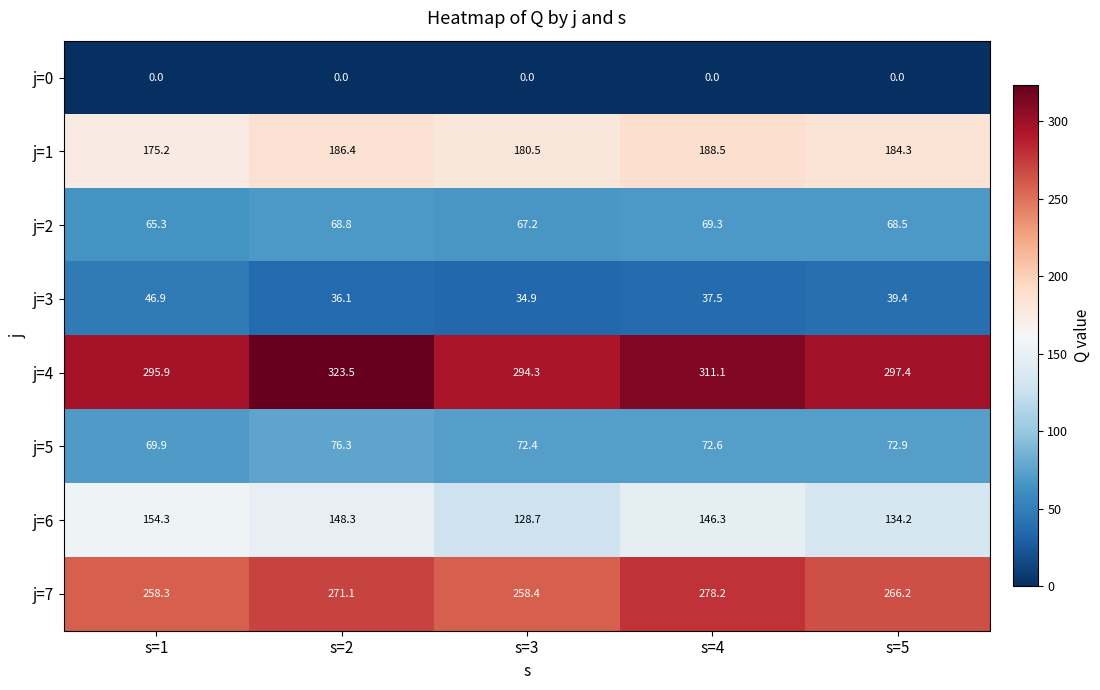

Which series has the largest total across all categories?

j=4